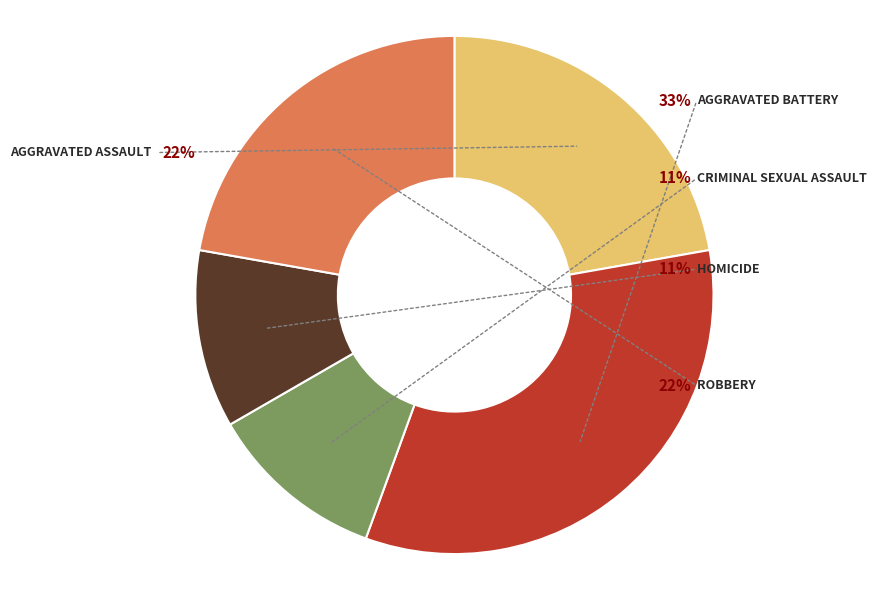

What portion of the pie excludes Criminal Sexual Assault?

88.9%